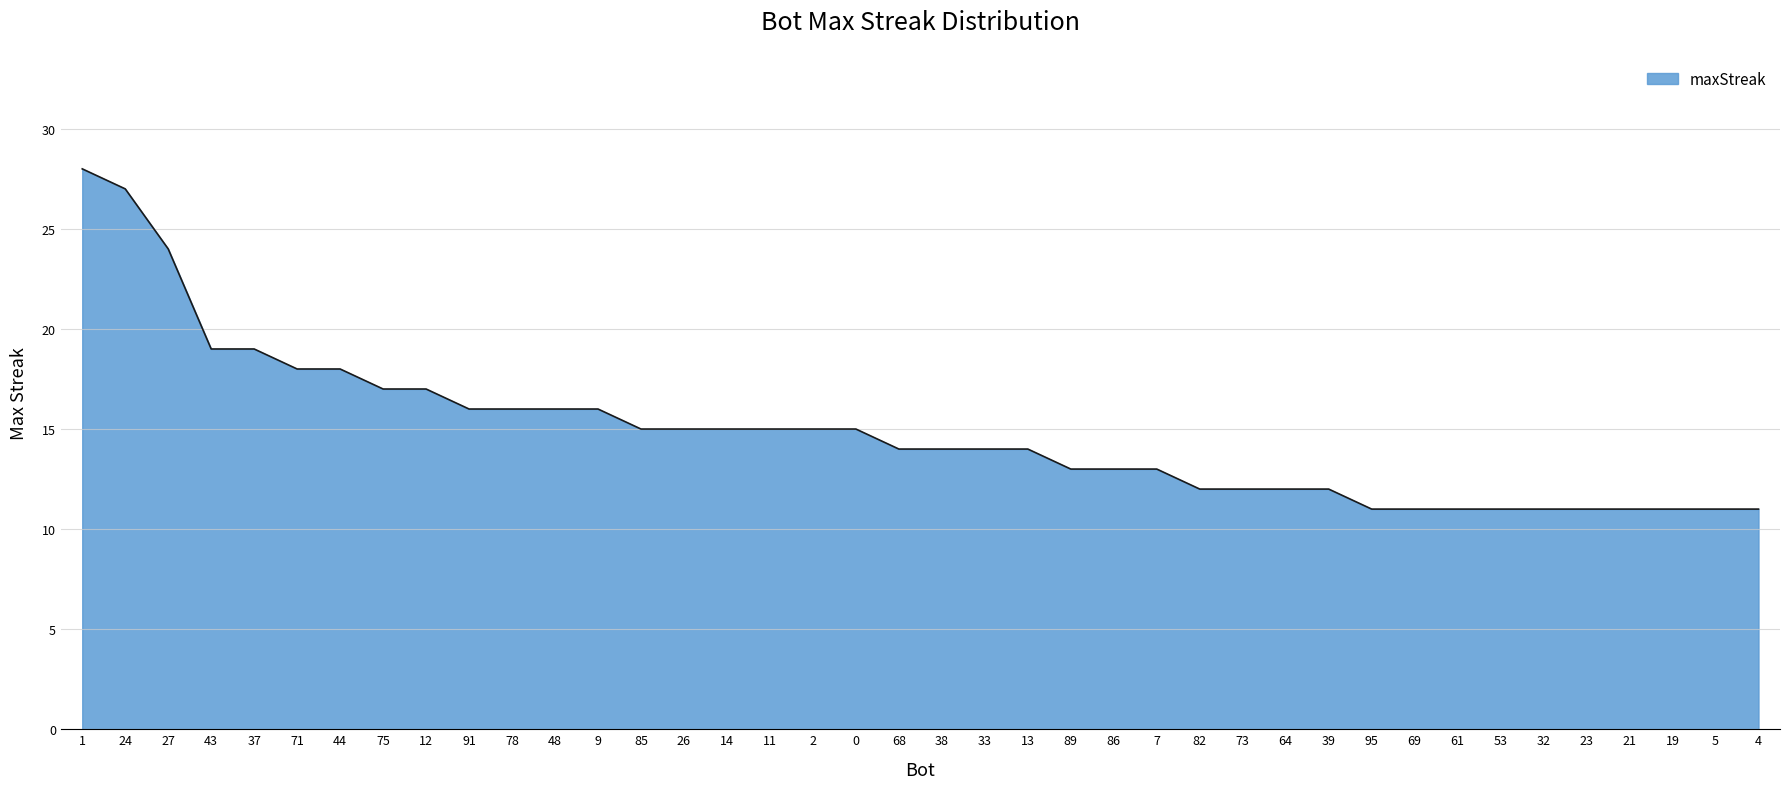

What position from the right is 44?

34